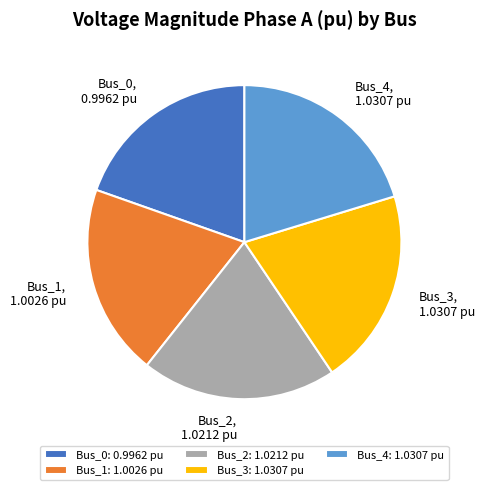

How many slices are in this pie chart?

5